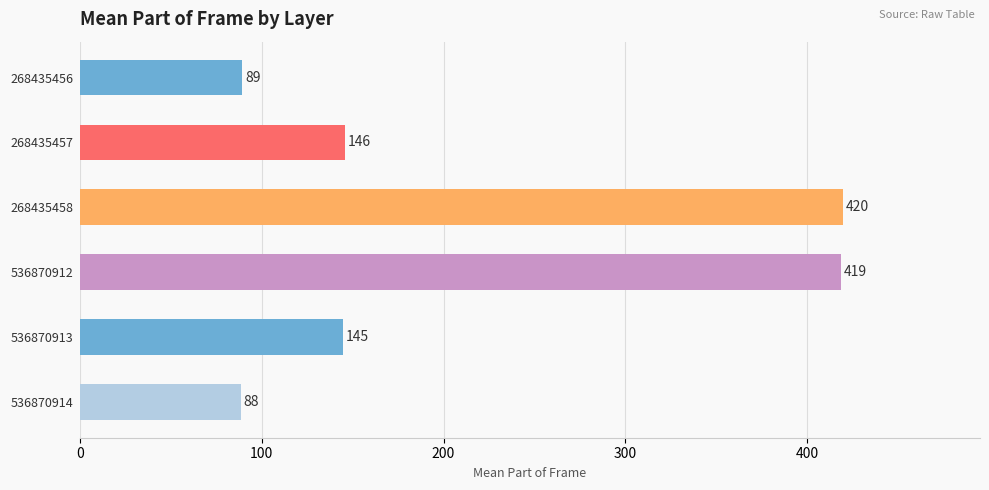

Does the chart contain stacked bars?

No